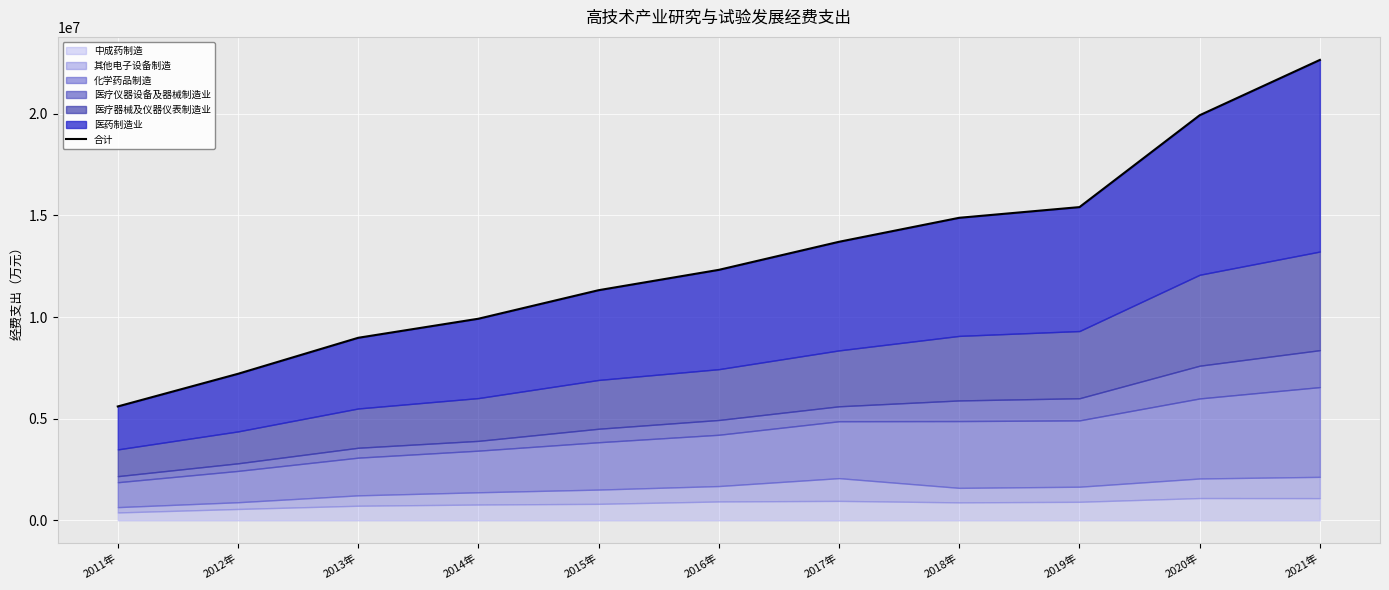

How many values are below 12319624?

5